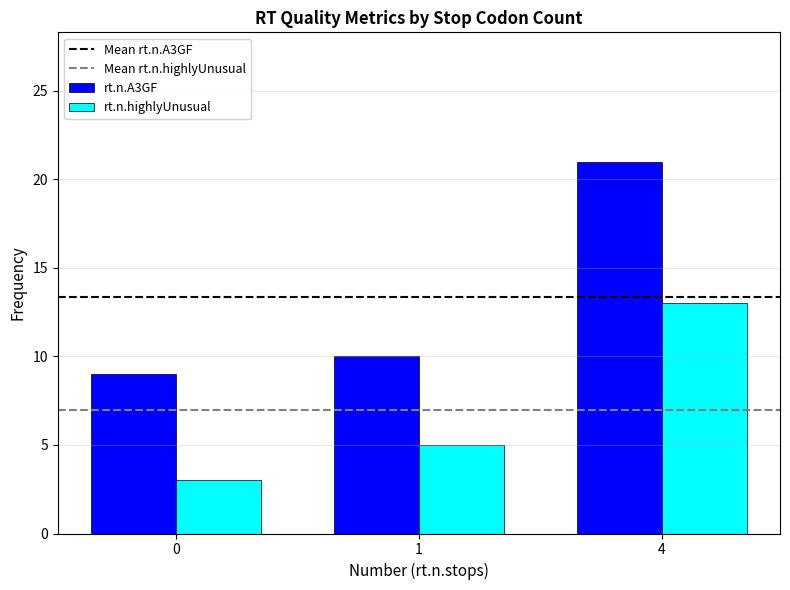

The value of rt.n.highlyUnusual at 1 is 9. True or false?

False